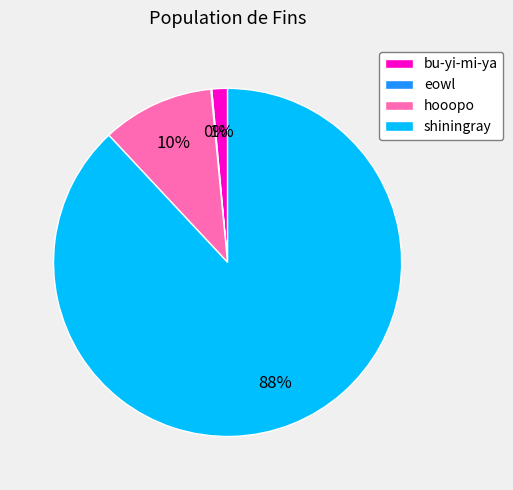

Do bu-yi-mi-ya and shiningray together represent more than half of the pie?

Yes